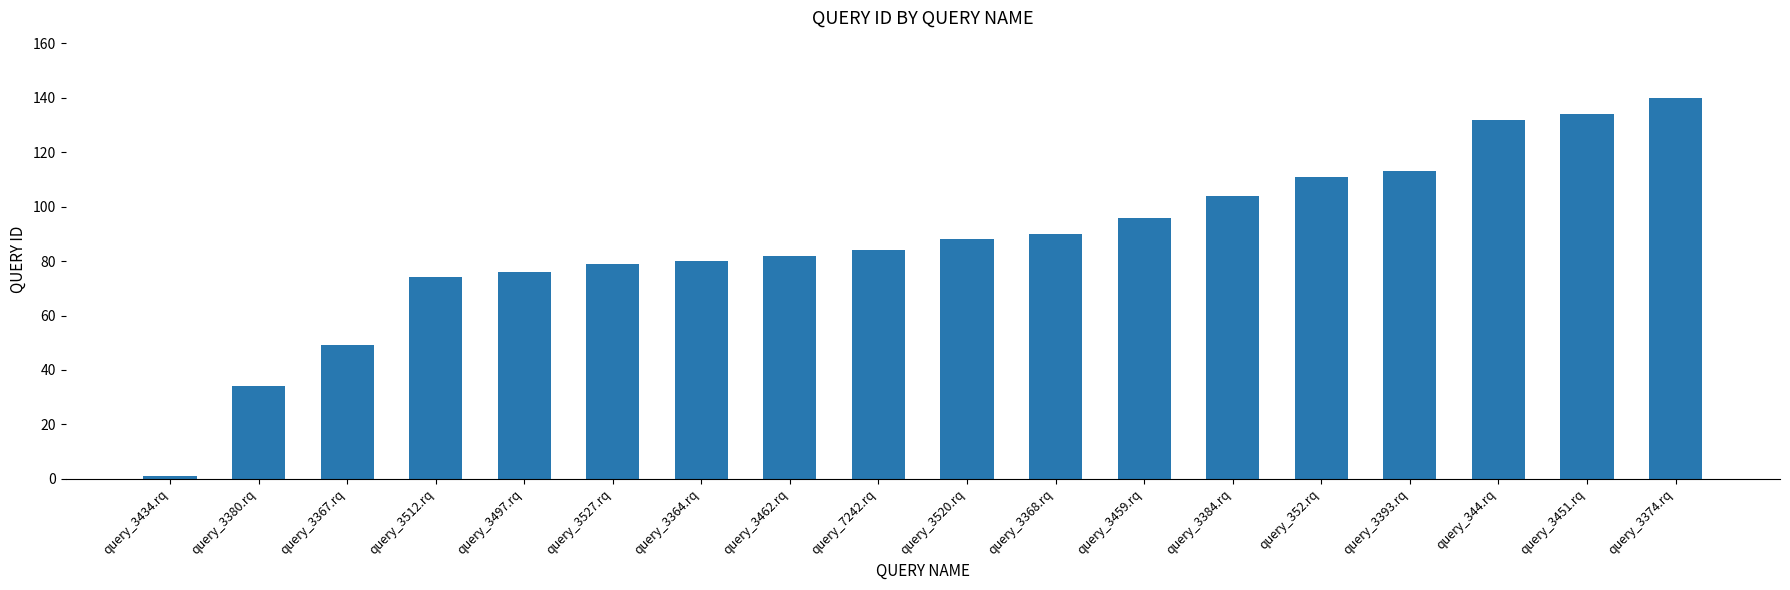

True or false: the data shows 49 at query_3367.rq.

True